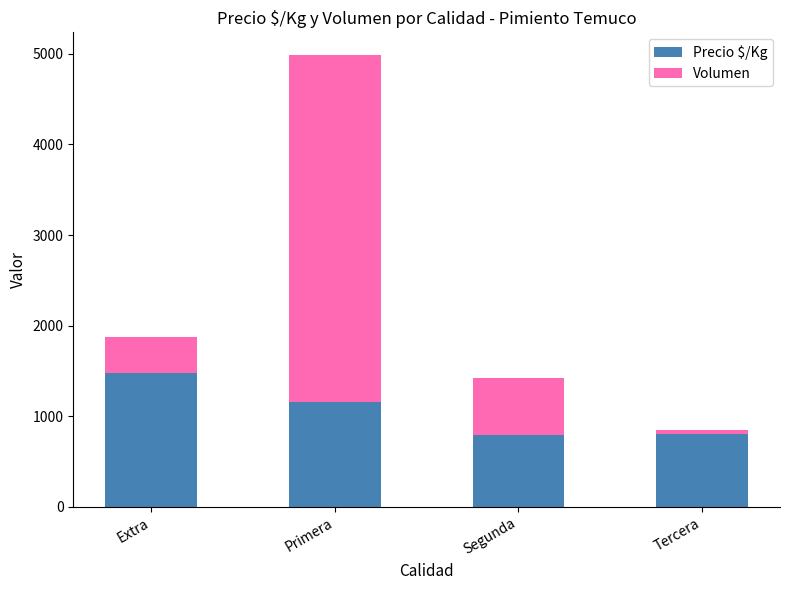

At which label does Precio $/Kg first exceed 1163?

Extra